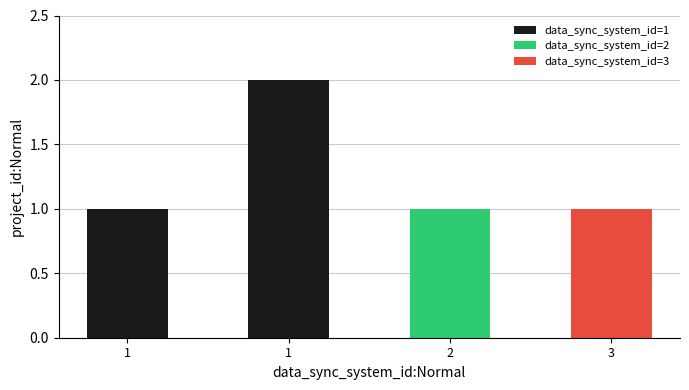

Rank the categories by value from highest to lowest.

1, 1, 2, 3